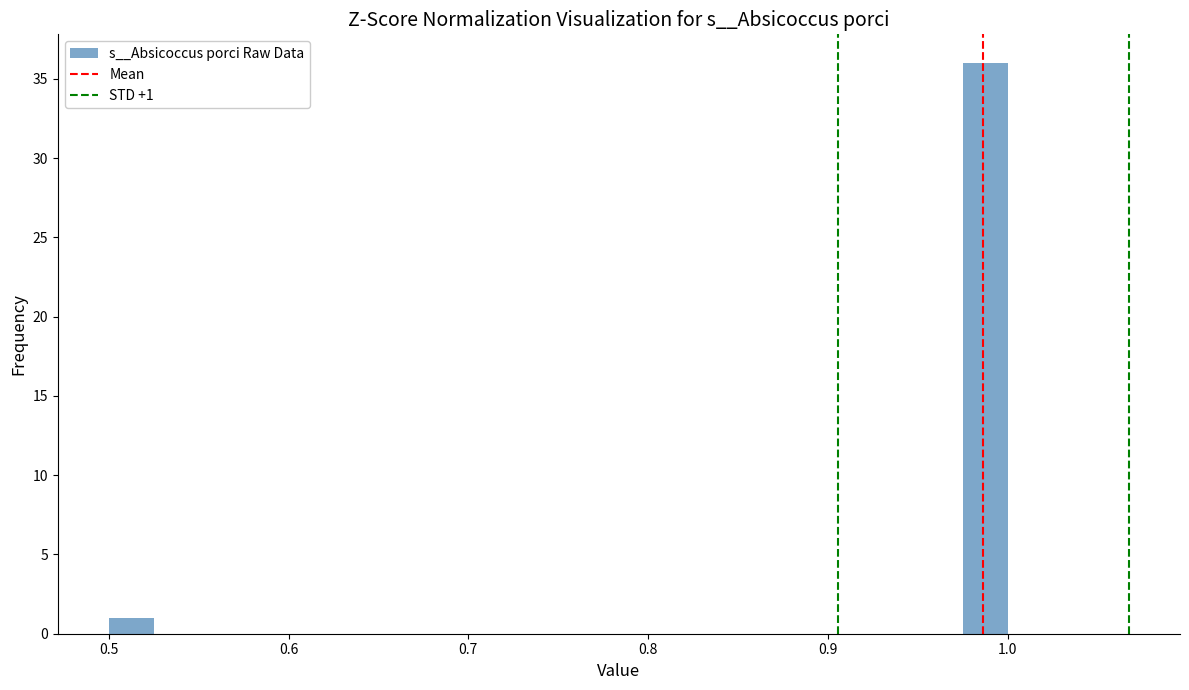

Around what value on the x-axis is the tallest bar? Give the approximate position of its centre, as read against the axis.

0.99